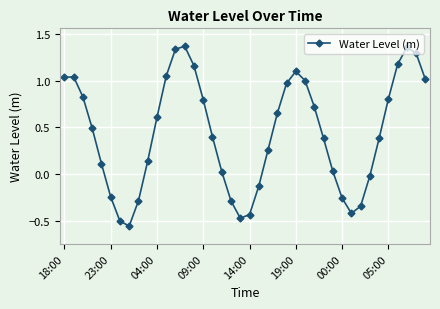

What is the value of the 4th point from the left?

0.5